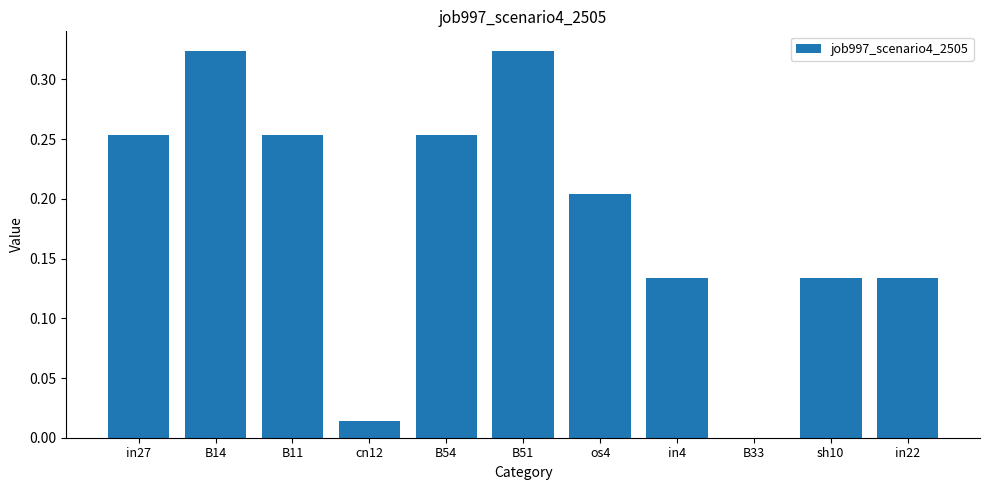

What is the sum of the values at os4 and B51?

0.5